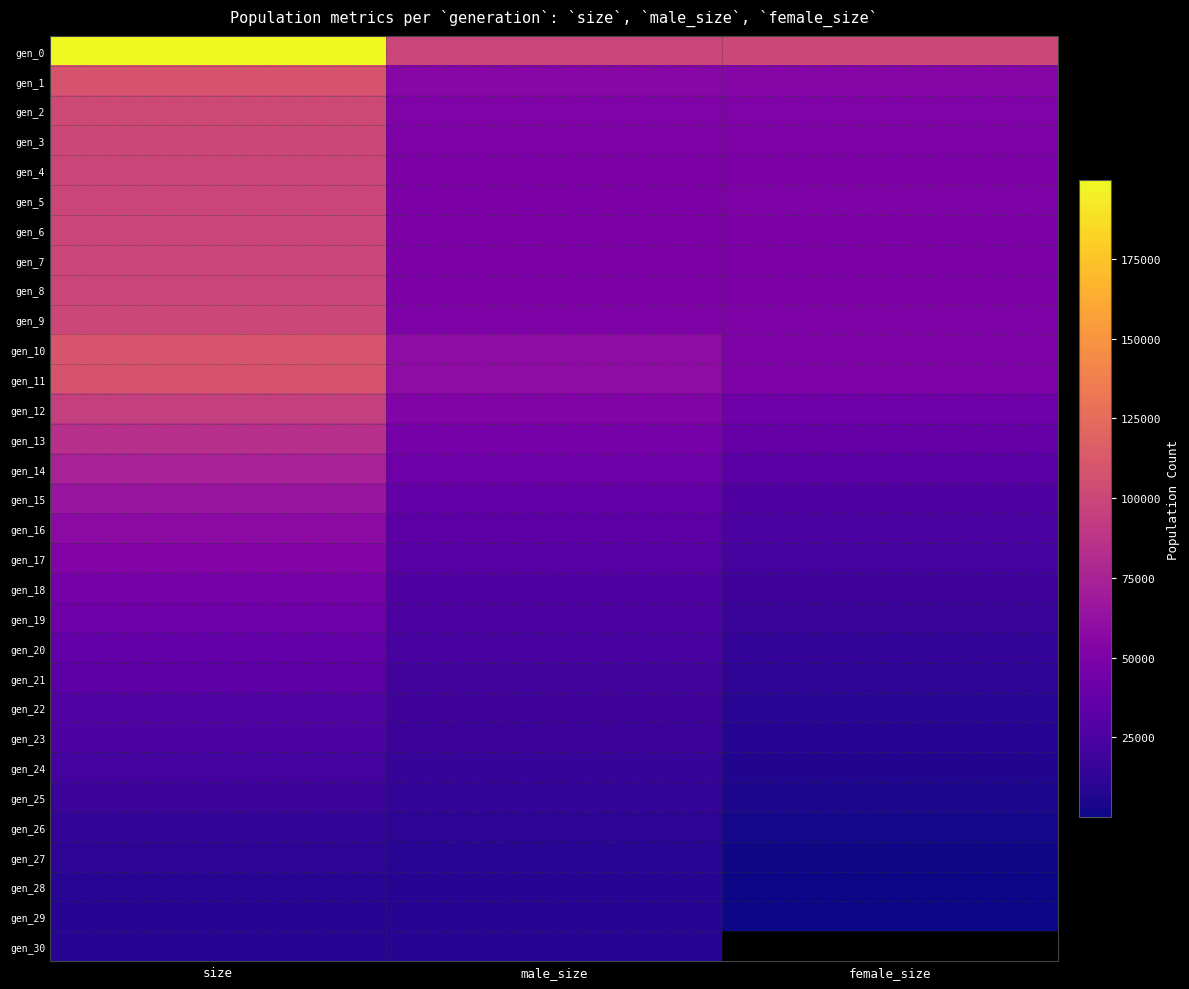

Which series has the widest spread of values?

gen_0